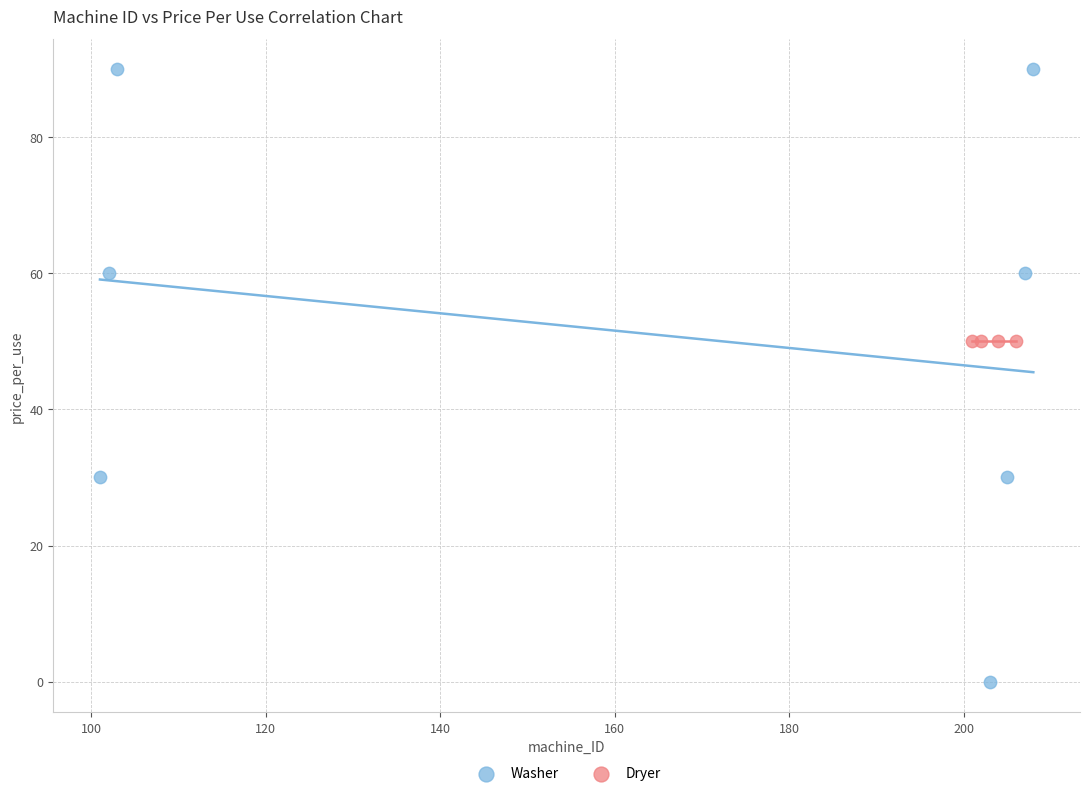

Which series contains the lowest Y value?

Washer